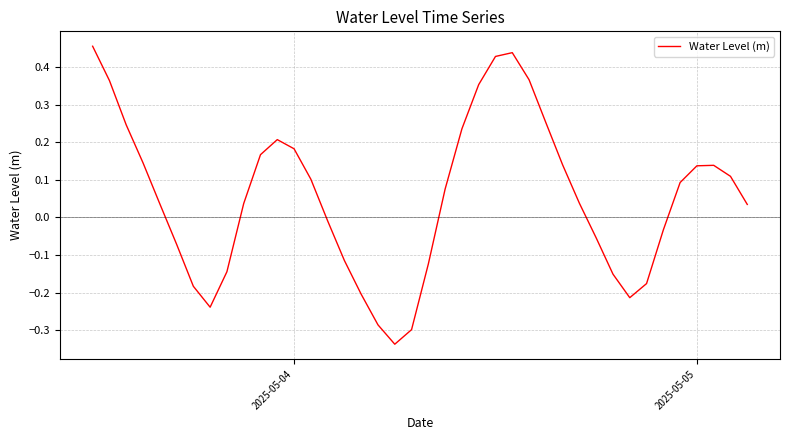

How many lines are shown in the chart?

1